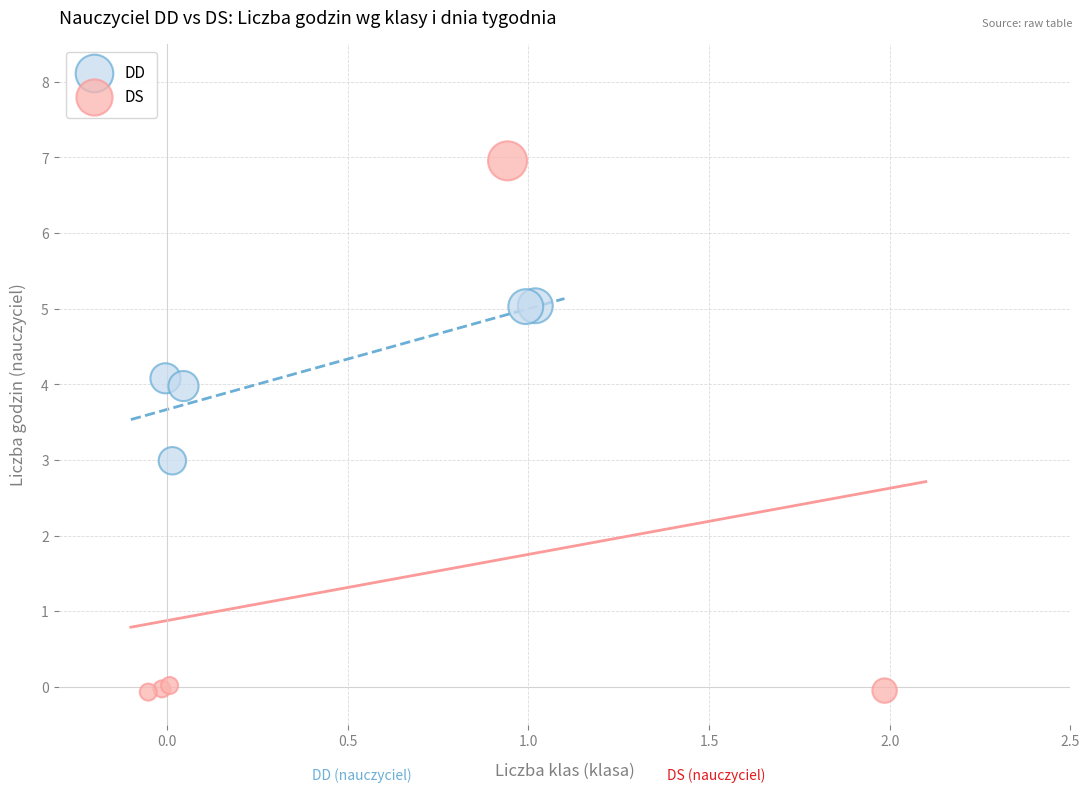

Which series has the widest spread of Y values?

DS